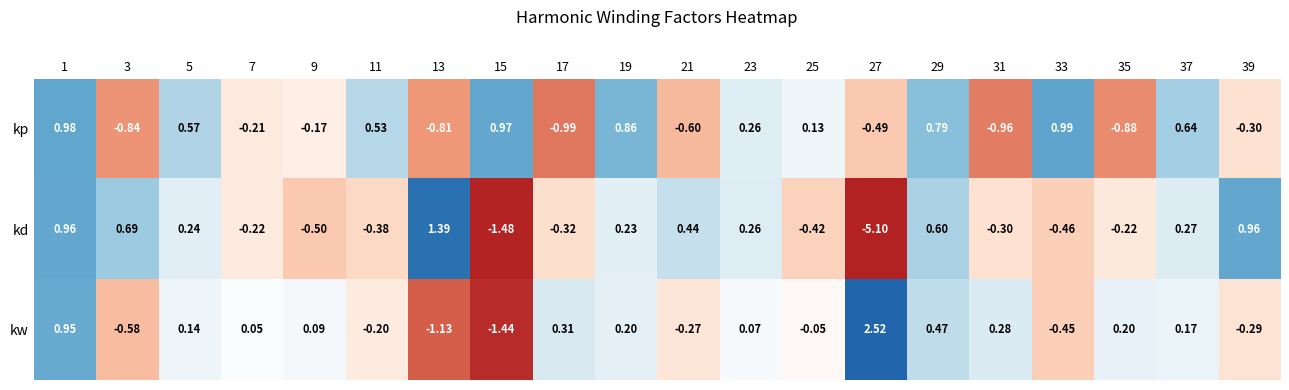

What is the minimum value shown in the chart?

-5.1